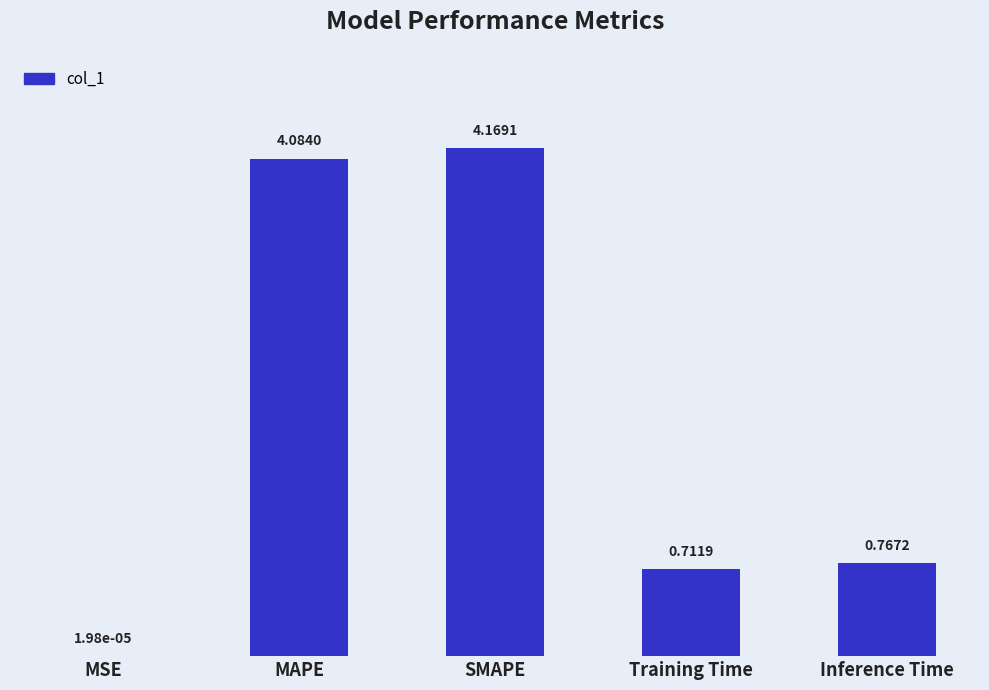

What is the change in value from SMAPE to Inference Time?

-3.4